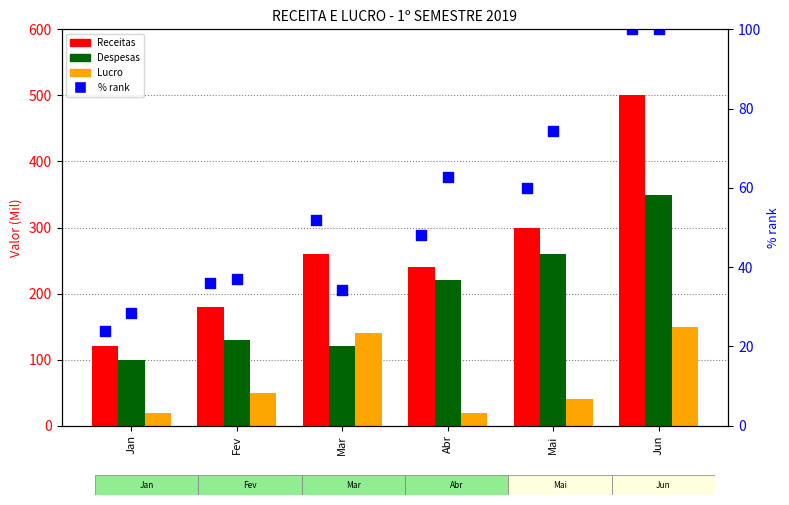

At which category is the sum across all series the highest?

Jun